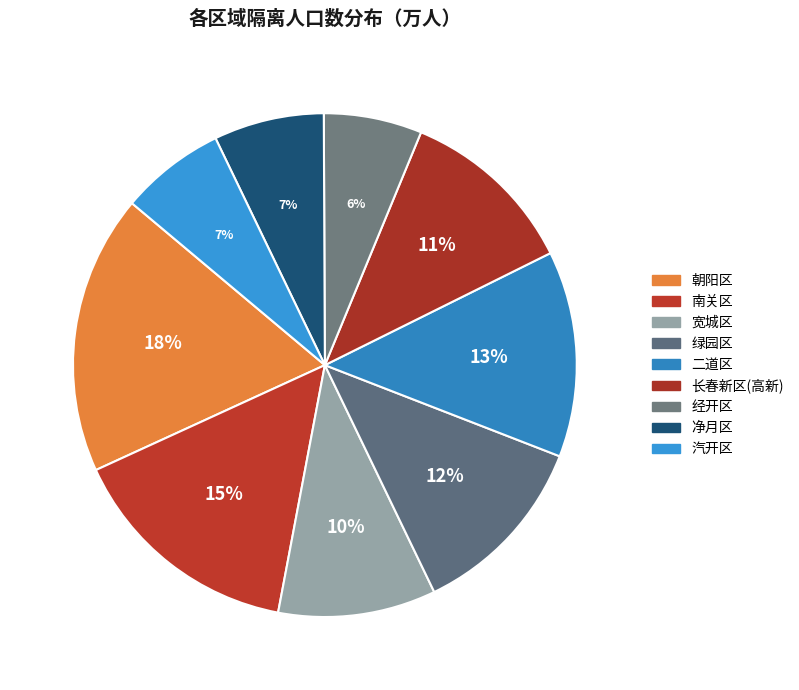

Is 经开区 the majority of the pie?

No